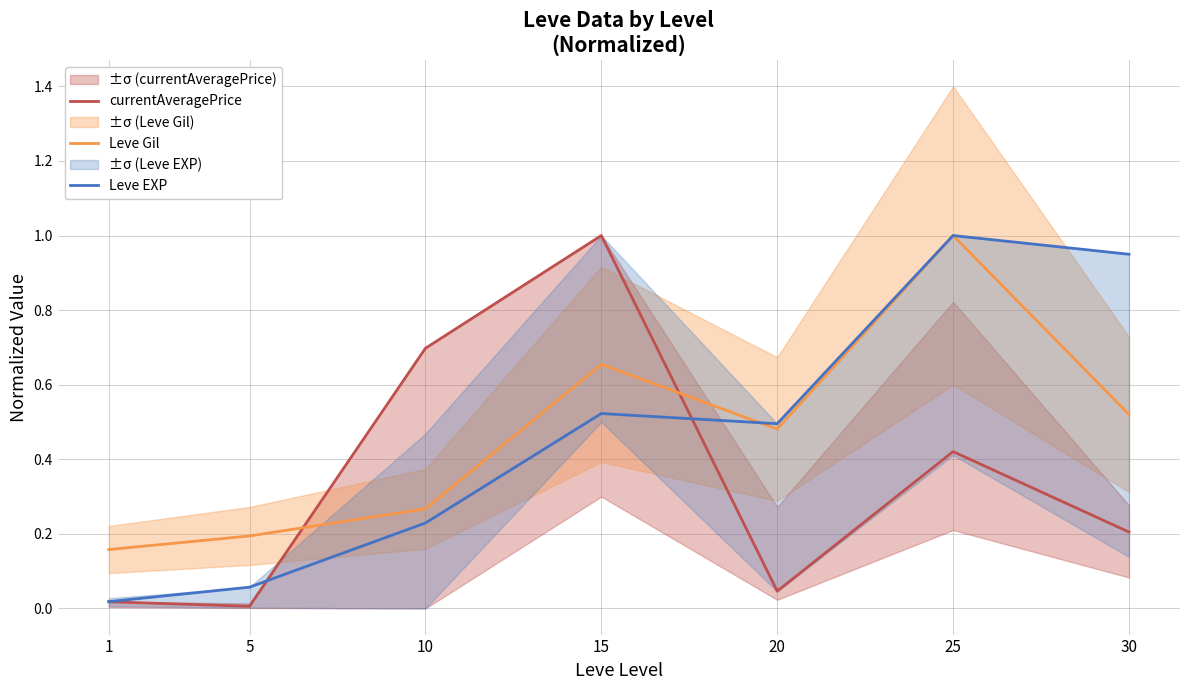

What is the spread (max minus min) of values at 1?

0.1